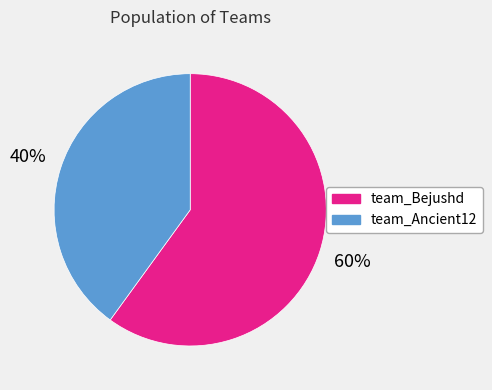

Is it true that team_Bejushd is 60% of the pie?

True